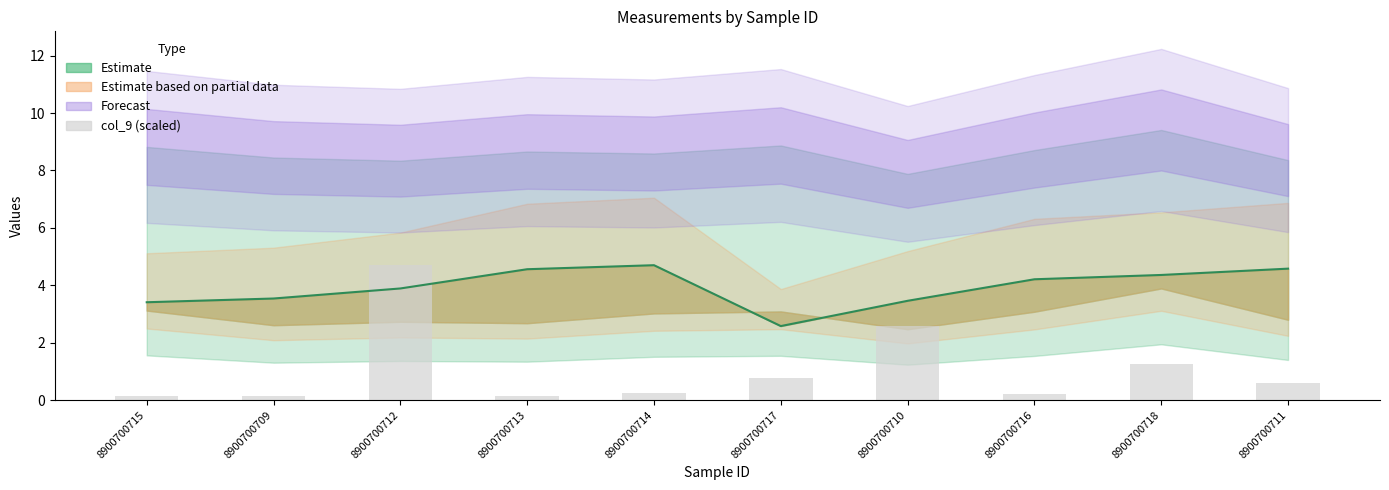

What is the label of the 5th bar from the left?

8900700714